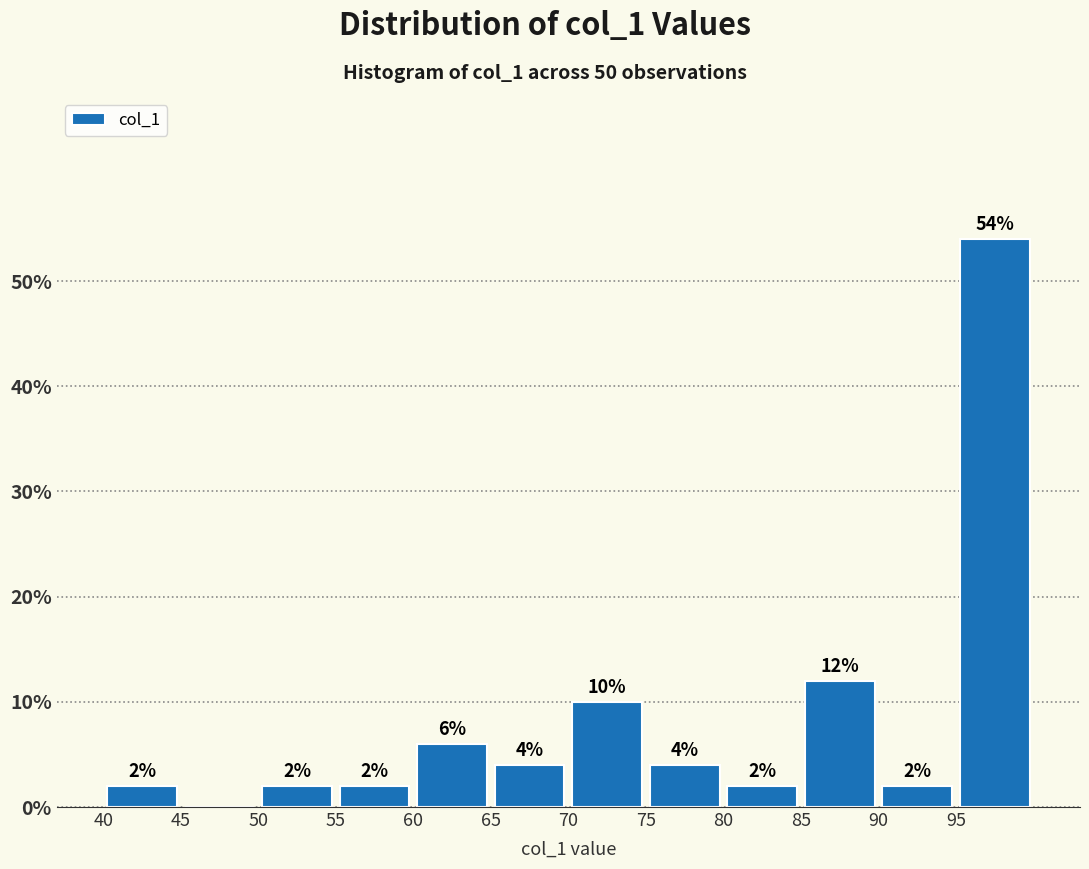

Which range on the x-axis has the tallest bar?

95 to 100